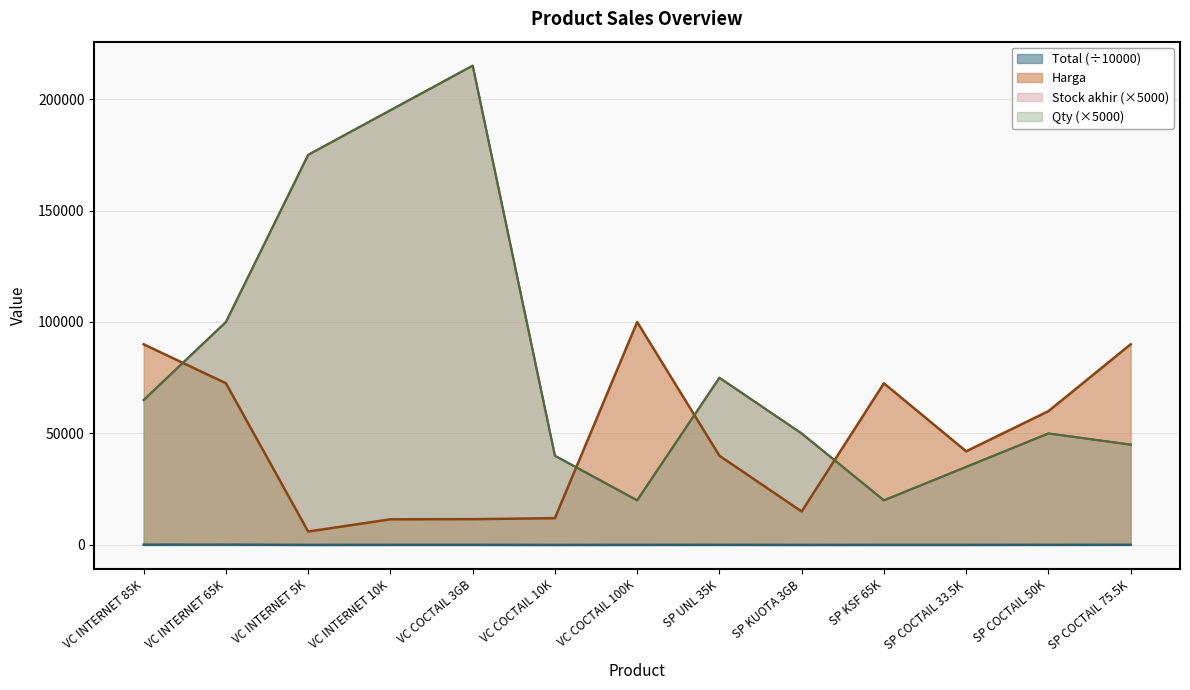

What is the difference between the second highest and minimum values in the Harga series?

84000.0